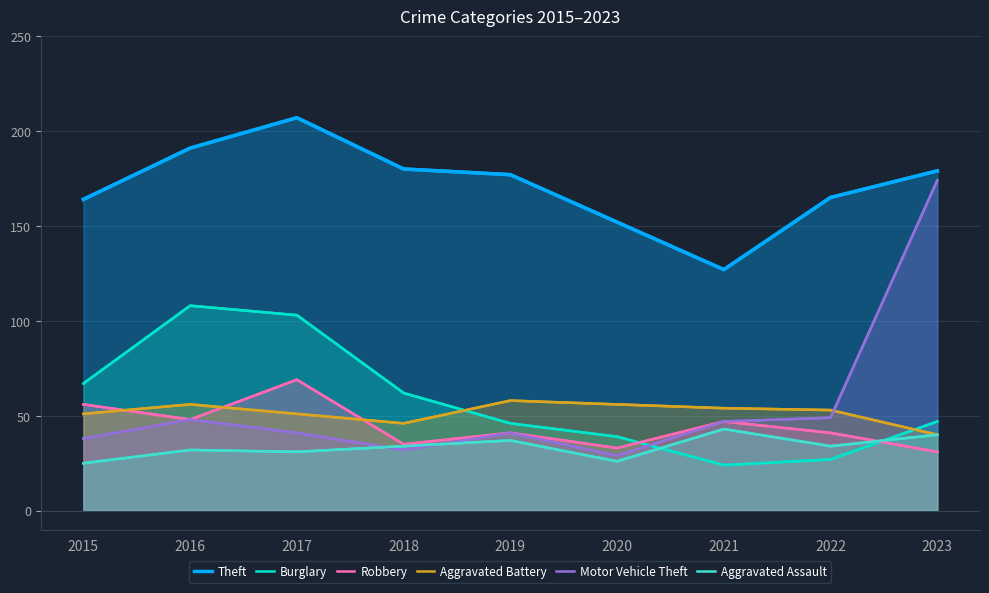

Where do Aggravated Assault and Burglary first cross each other?

2020 and 2021